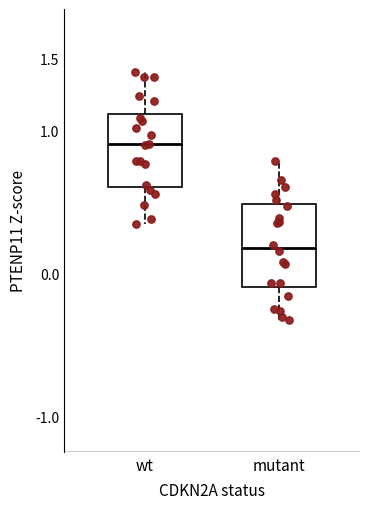

Reading left to right, transcribe this box plot: for each box, give where its median line is, the range the box spans, and where its two whiskers end, as read against the y-axis. The values are not printed on the chart, so give them approximately, as read against the axis.

wt: median 0.90, box 0.60 to 1.10, whiskers 0.35 to 1.40
mutant: median 0.20, box -0.10 to 0.50, whiskers -0.35 to 0.80